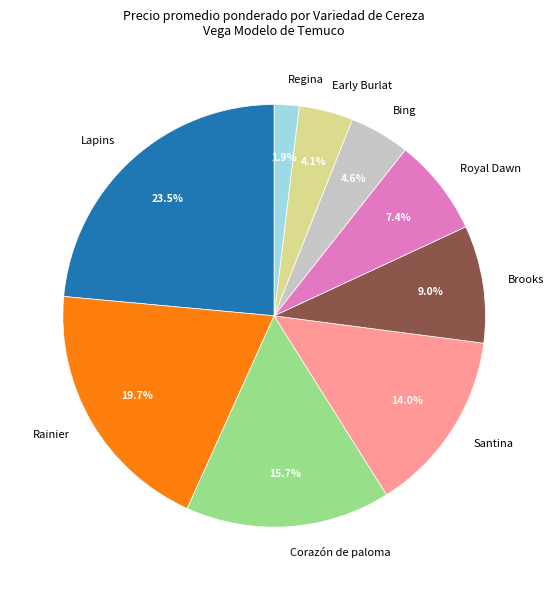

What is the ratio of the value at Lapins to the value at Santina?

1.7